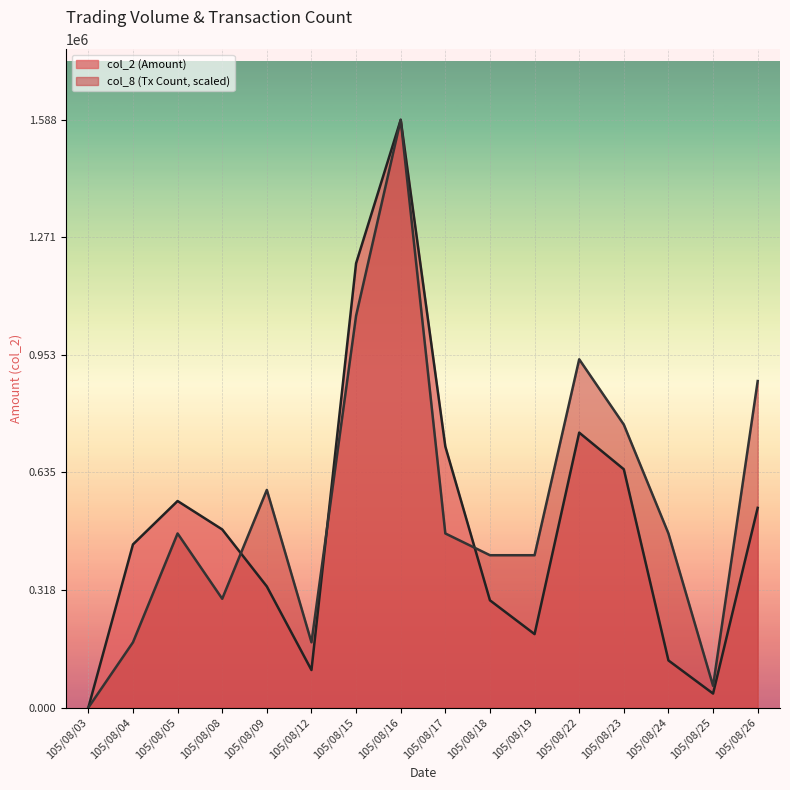

What are all the series names shown in the legend?

col_2, col_8